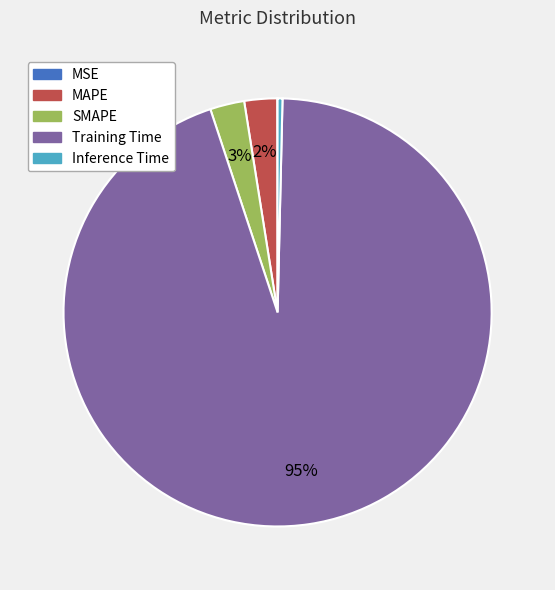

Which slice is the largest?

Training Time